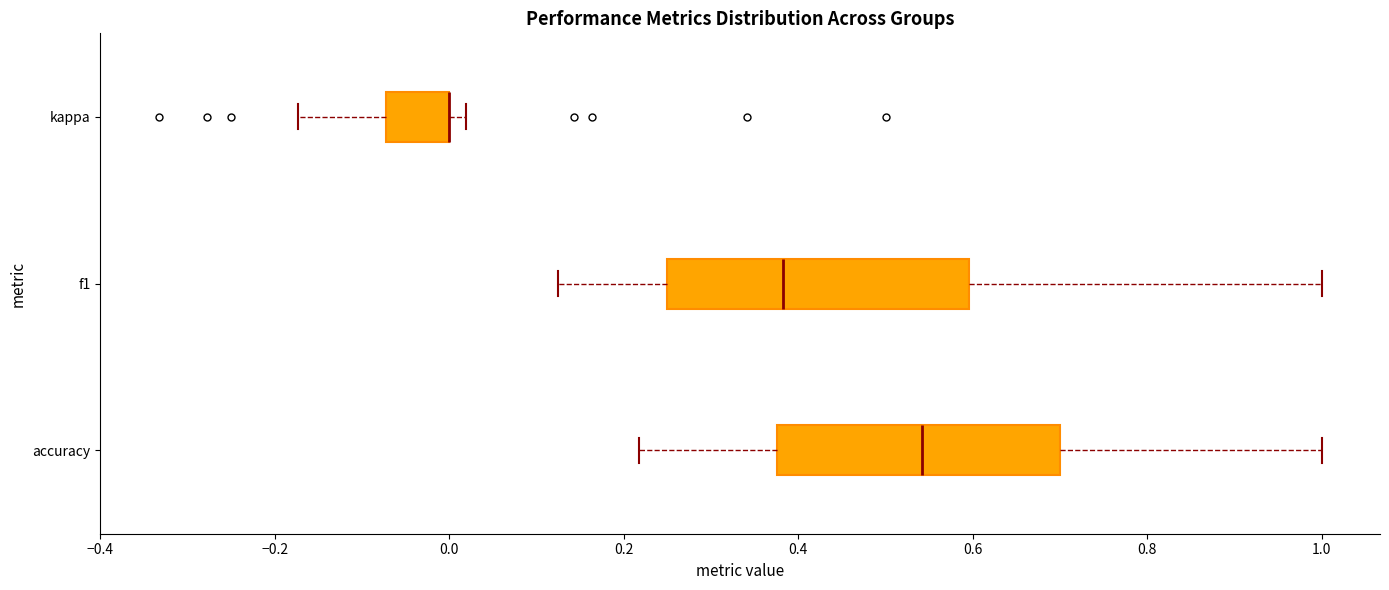

Comparing the boxes themselves (not the whiskers), which one is the widest?

f1